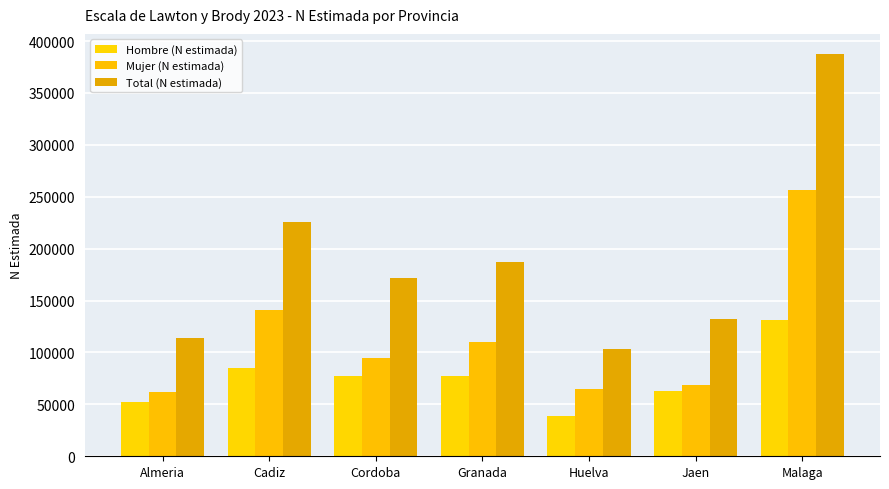

How many bars are there in total?

21